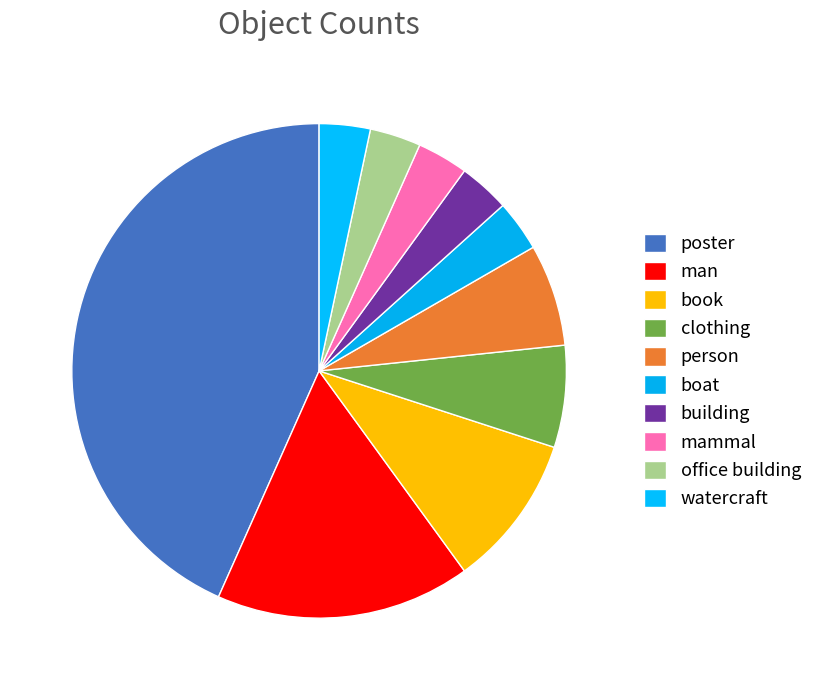

How many slices are in this pie chart?

10